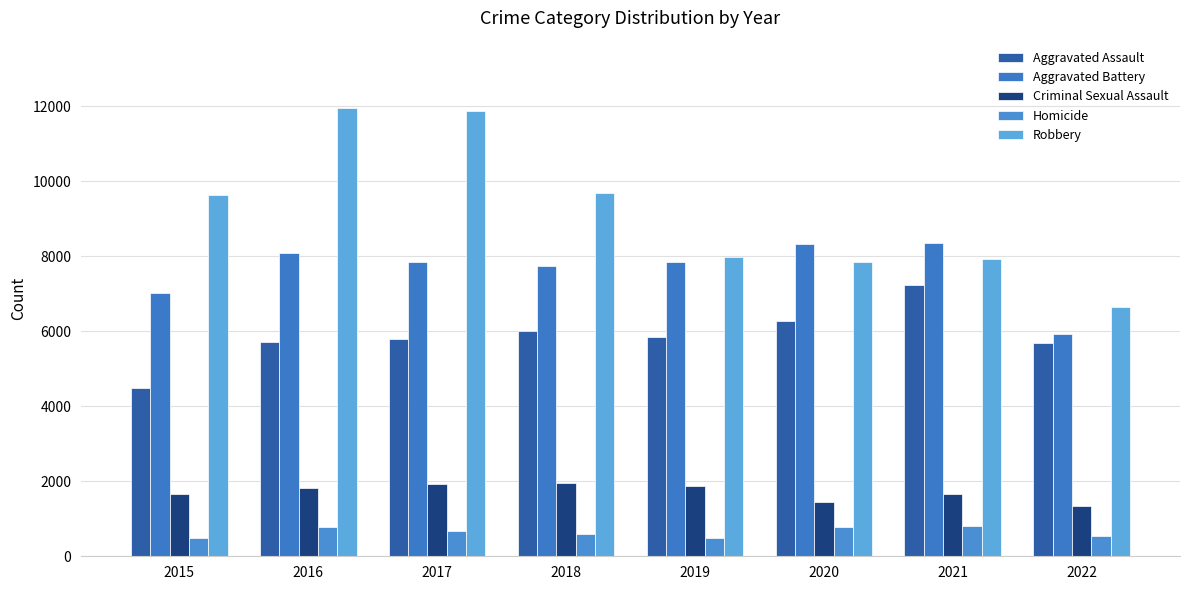

True or false: Homicide has a value of 743 at 2019.

False